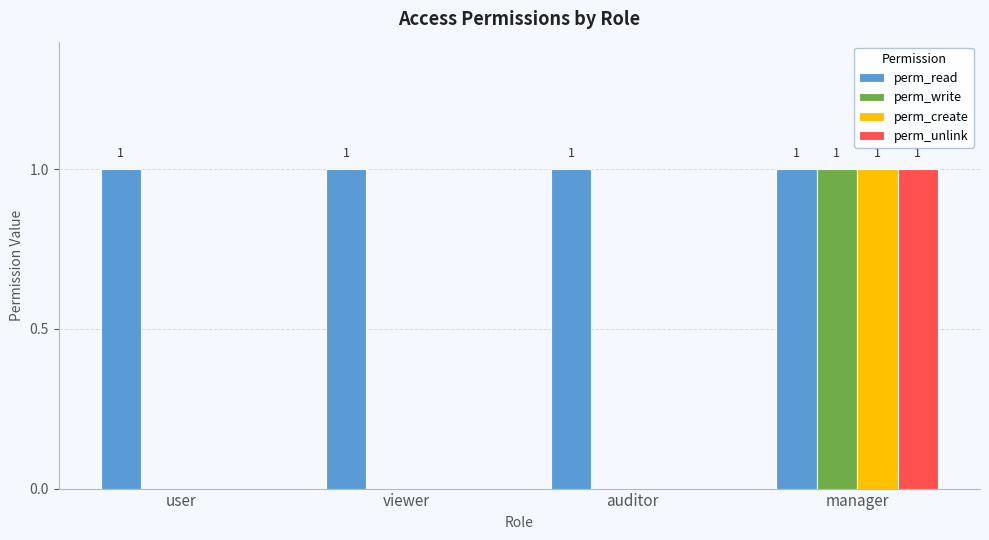

At which category is the sum across all series the highest?

manager